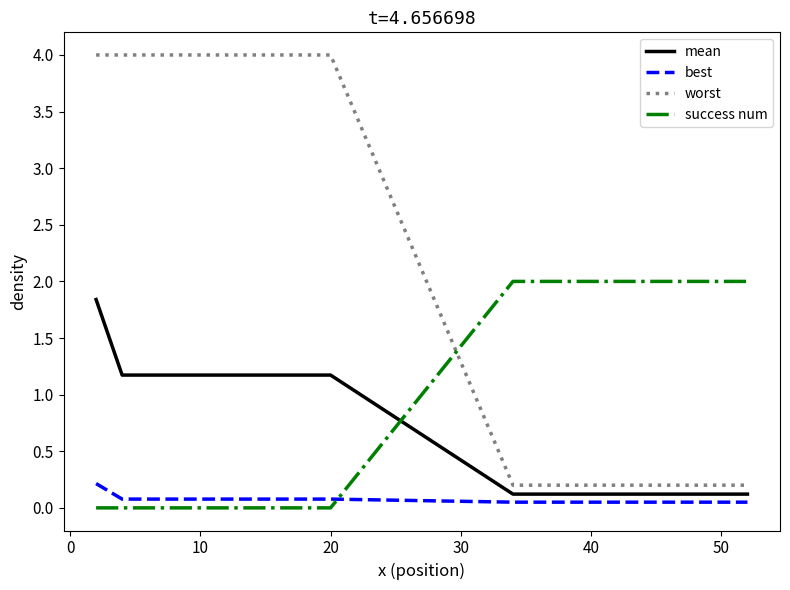

List the series in order of their peak value, highest first.

worst, success num, mean, best